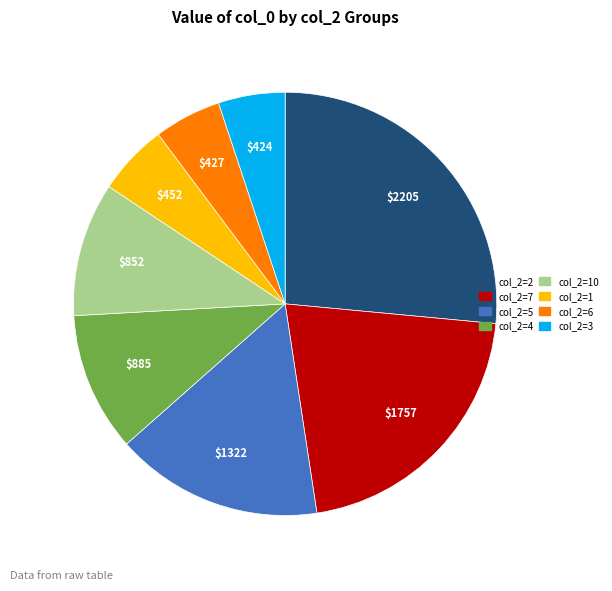

Is there a majority slice in this chart?

No